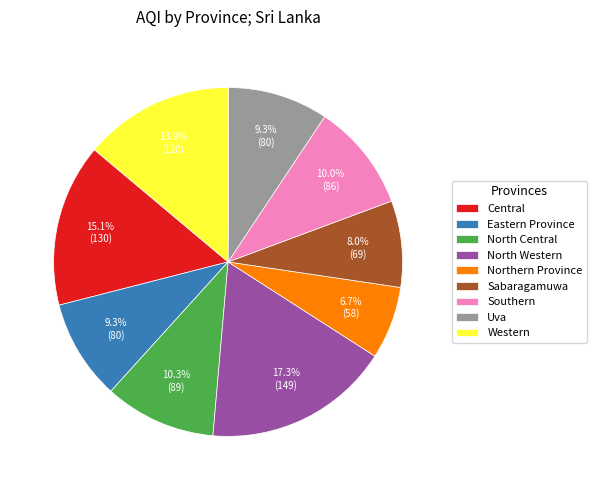

Approximately how many times larger is the value at Sabaragamuwa compared to Southern?

0.8